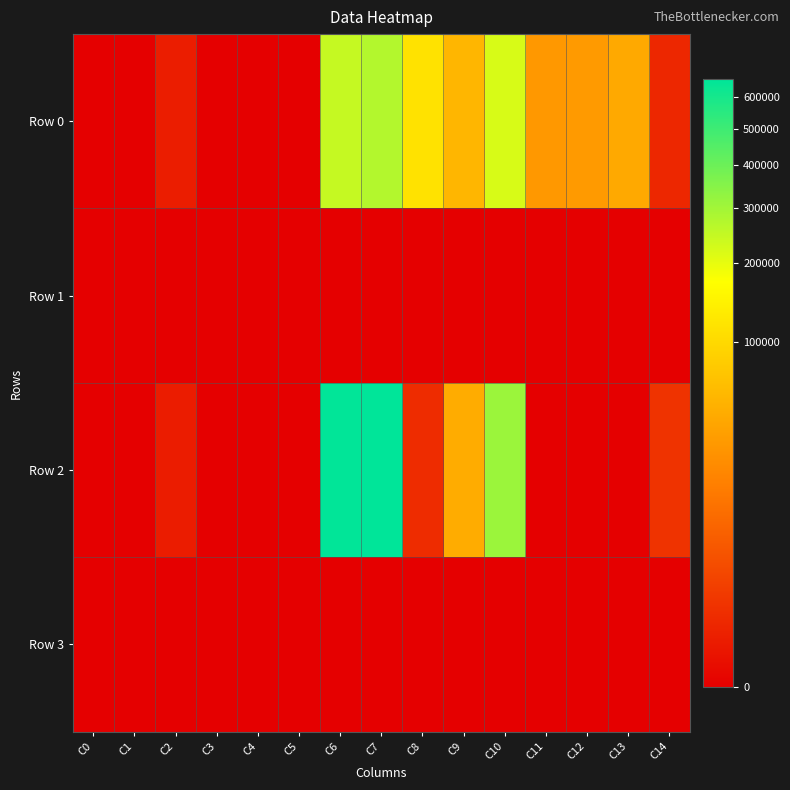

At which category does the chart reach its peak across all series?

C7